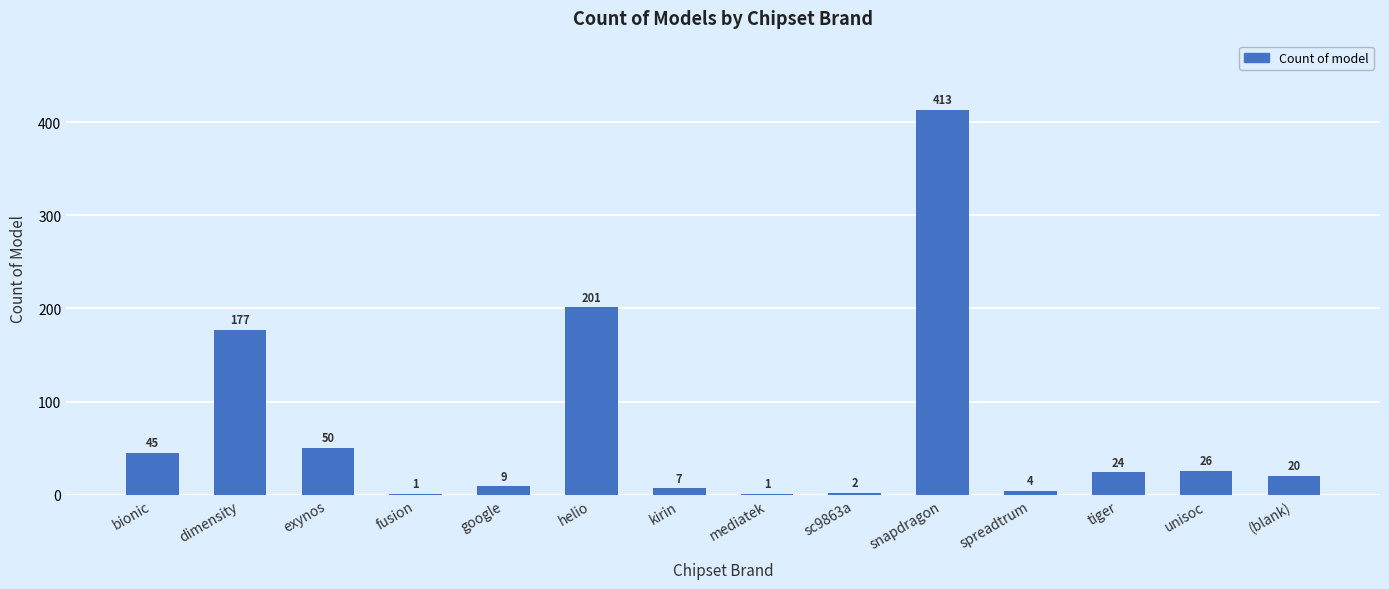

What is the sum of the values at unisoc and snapdragon?

439